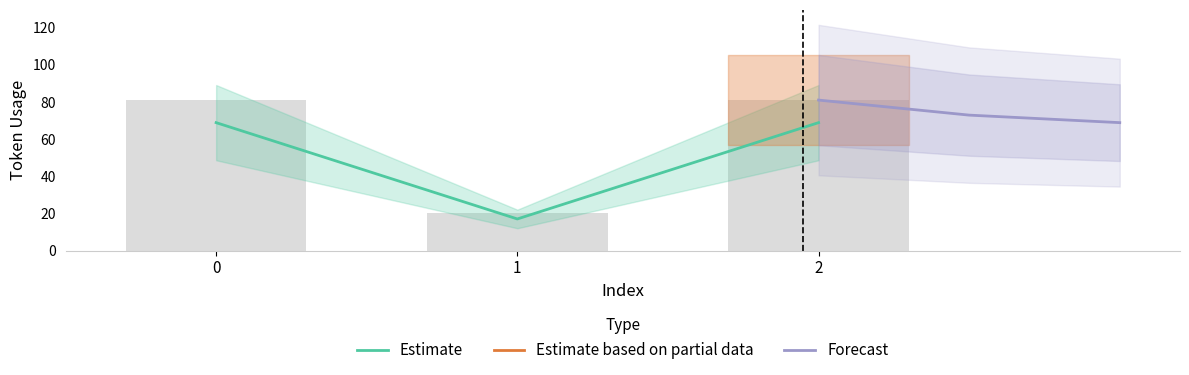

The value of Estimate at 2 is 34.7. True or false?

False